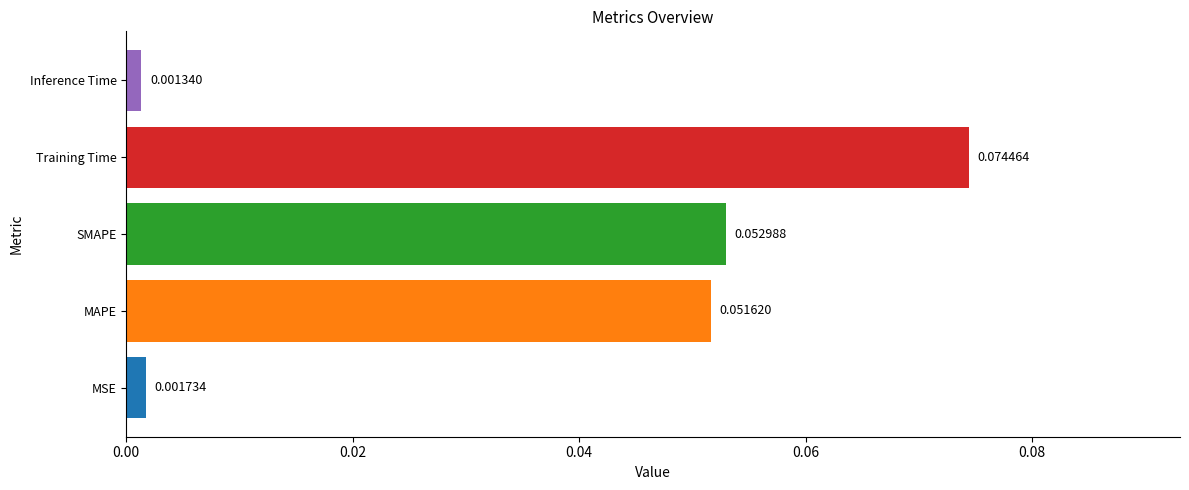

Between Inference Time and MAPE, which is larger?

MAPE